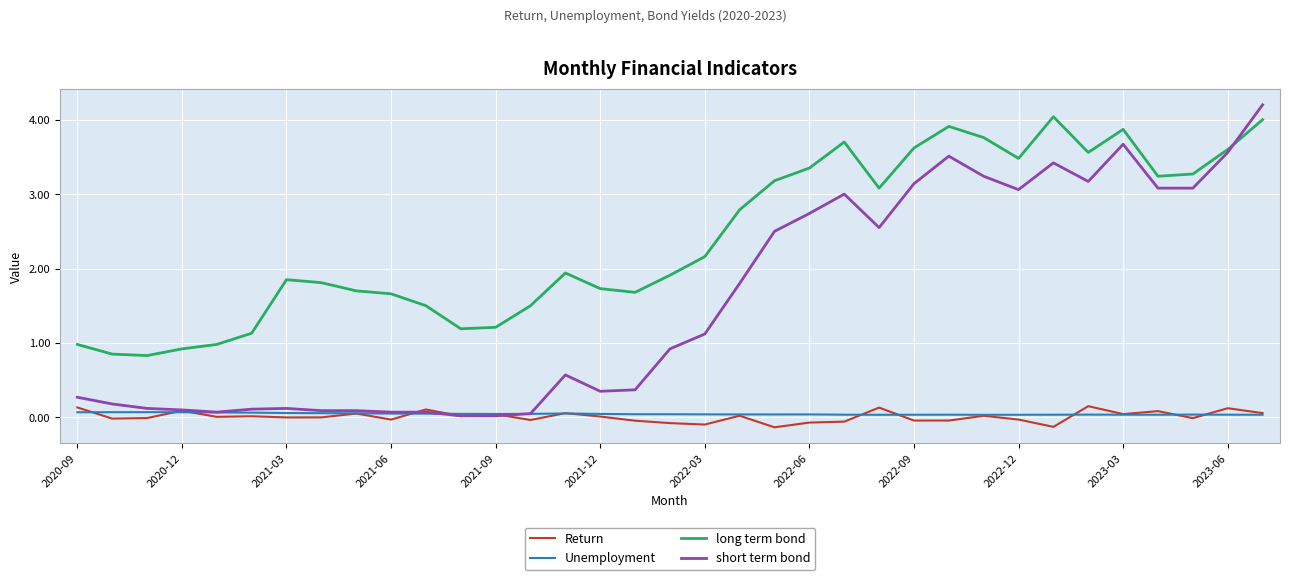

True or false: Return and long term bond cross at least once.

False